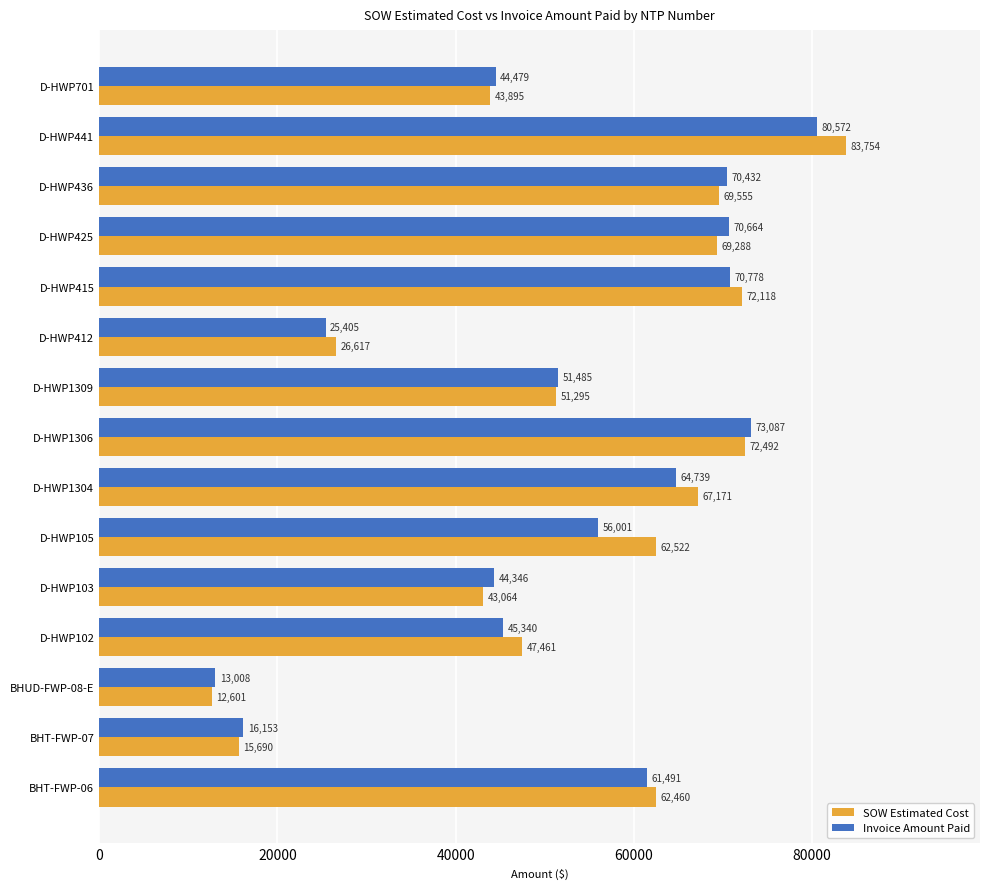

What are all the series names shown in the legend?

SOW Estimated Cost, Invoice Amount Paid